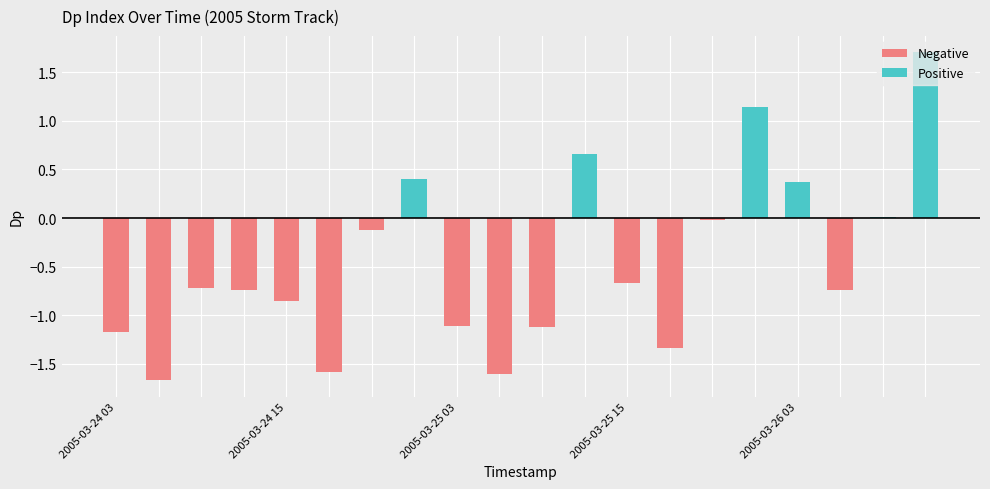

Reading left to right, extract all data points from this chart.

Dp=-1.2	1=-1.7	2=-0.7	3=-0.7	4=-0.9	5=-1.6	6=-0.1	7=0.4	8=-1.1	9=-1.6	10=-1.1	11=0.7	12=-0.7	13=-1.3	14=-0.0	15=1.1	16=0.4	17=-0.7	18=0.0	19=1.7